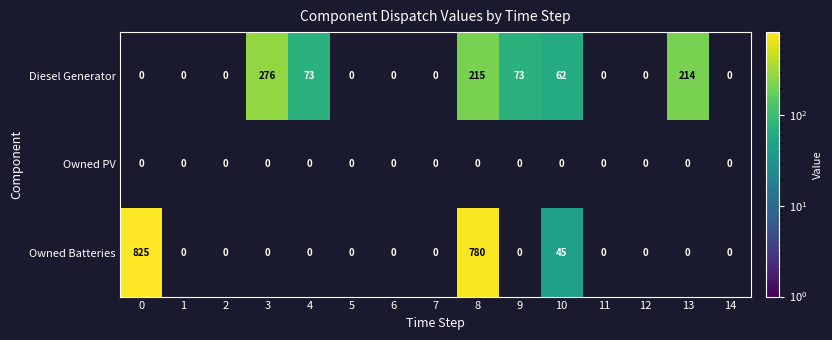

Count the number of categories in the chart.

15